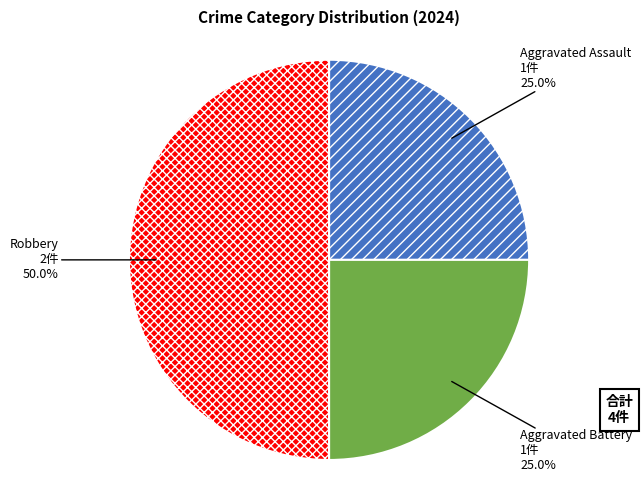

Does Aggravated Battery account for over 50% of the chart?

No